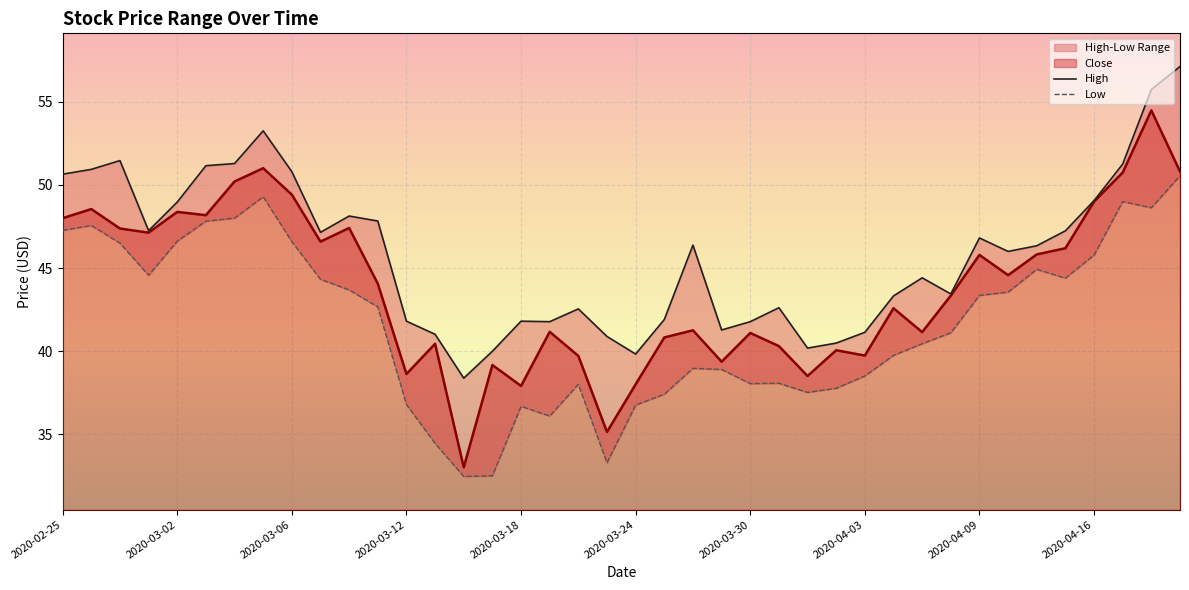

What is the spread (max minus min) of values at 35?

2.9